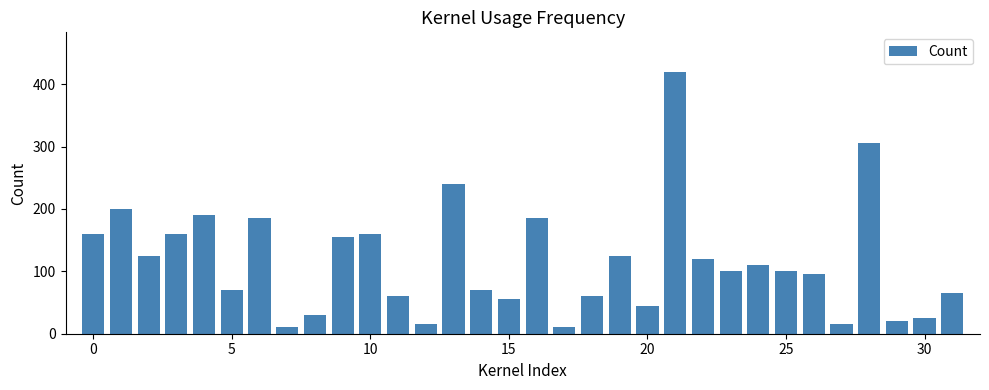

What is the smallest value displayed?

10